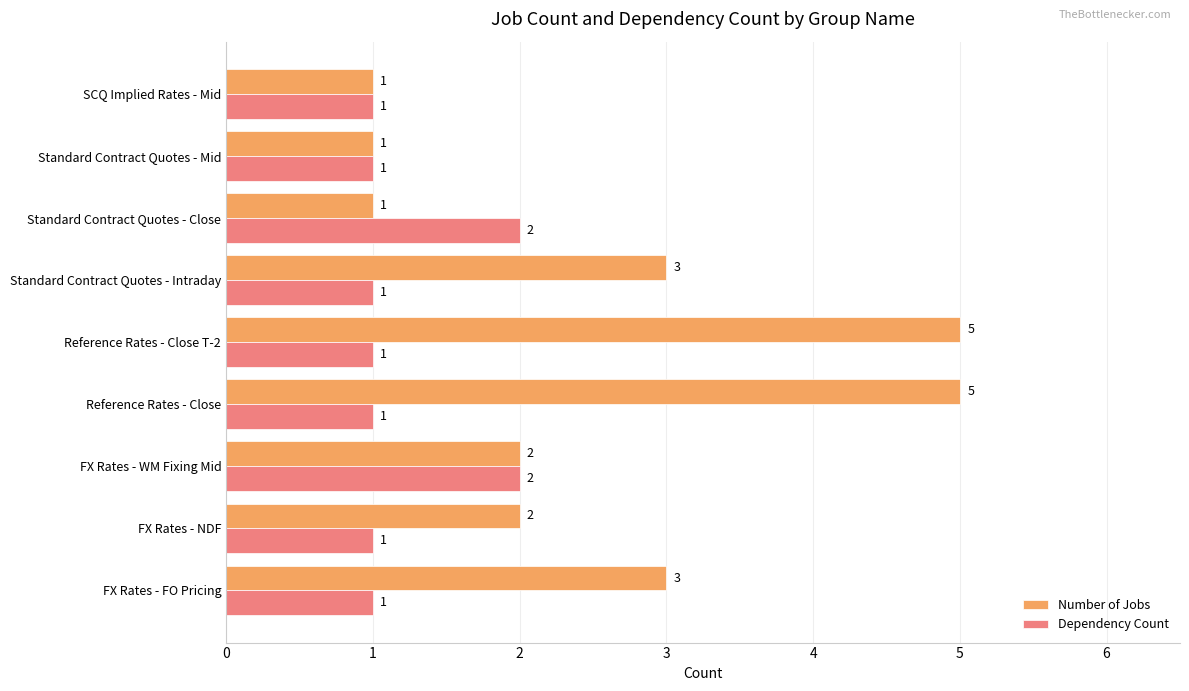

What is the minimum value for Number of Jobs?

1